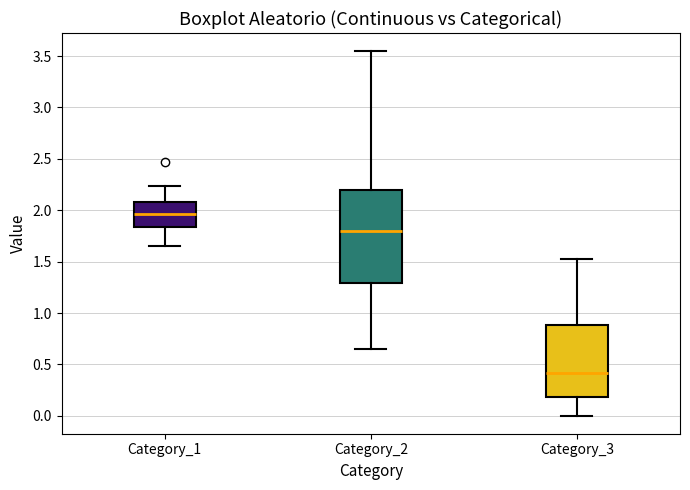

Reading left to right, read every box against the y-axis: the position of its median line, the range the box covers, and the ends of its whiskers. The values are not printed on the chart, so give them approximately, as read against the axis.

Category_1: median 1.95, box 1.85 to 2.10, whiskers 1.65 to 2.25
Category_2: median 1.80, box 1.30 to 2.20, whiskers 0.65 to 3.55
Category_3: median 0.40, box 0.20 to 0.90, whiskers 0.00 to 1.50